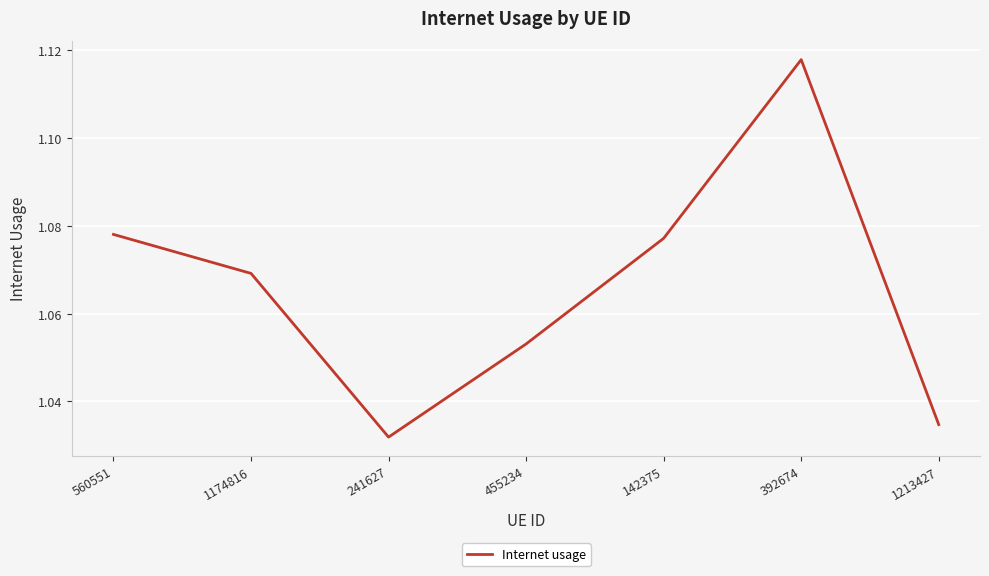

Does the chart have visible grid lines?

Yes